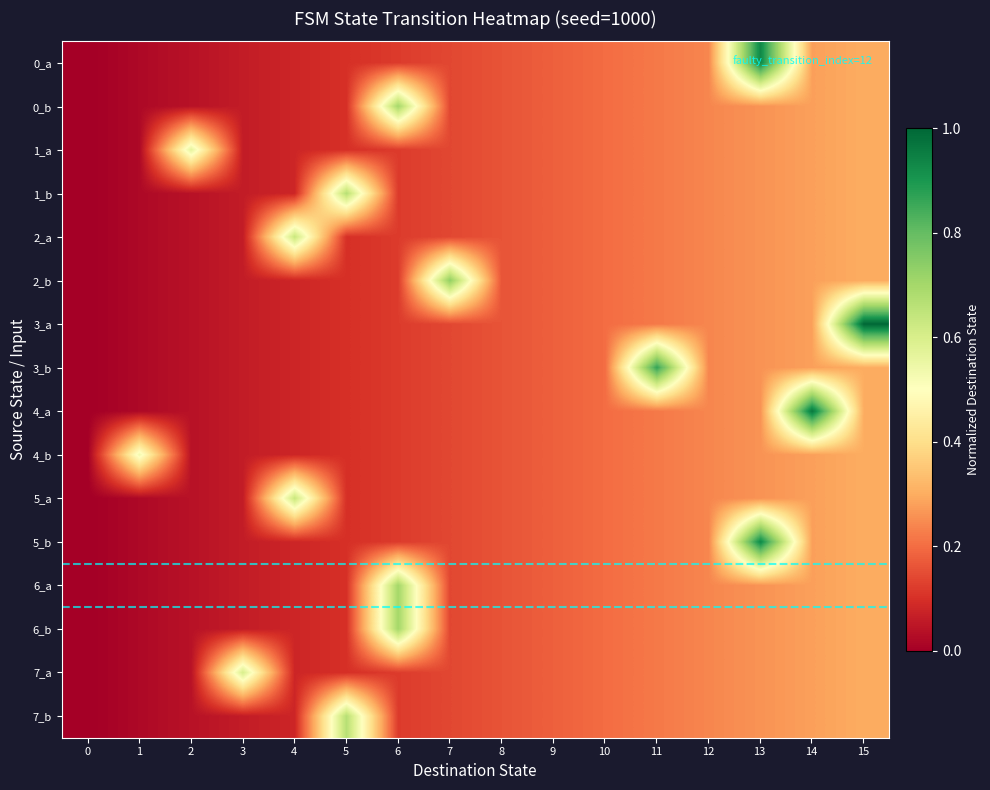

What is the spread (max minus min) of values at 1?

0.5